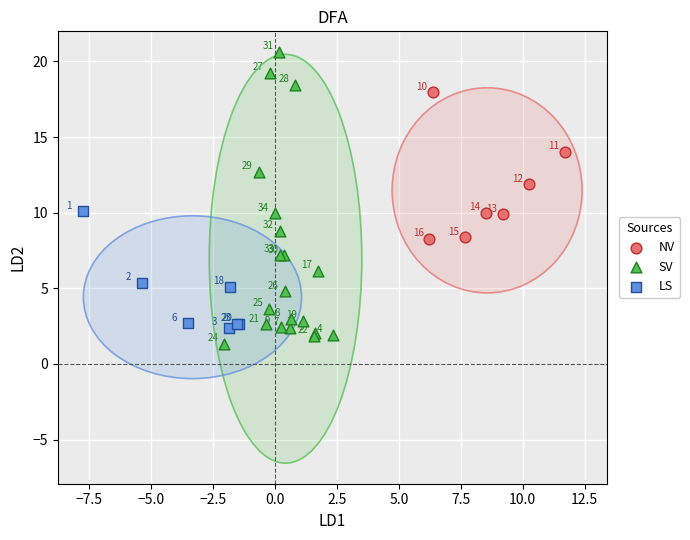

Which series reaches the minimum Y coordinate?

SV